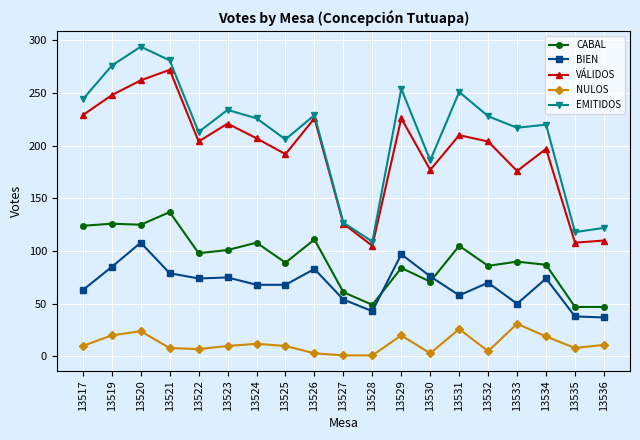

Does the chart have visible grid lines?

Yes